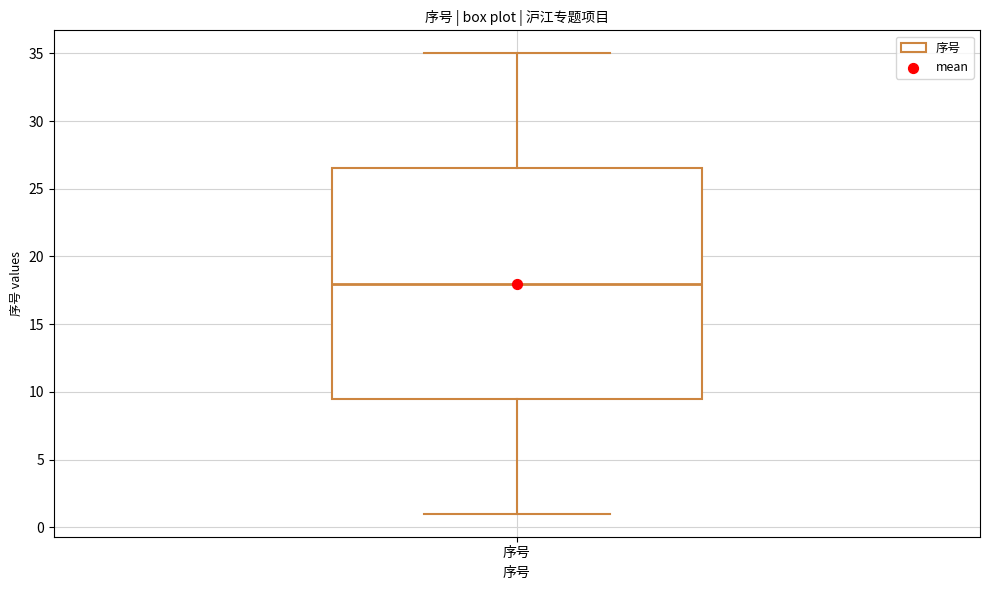

Where does the median line of the box for 序号 sit on the y-axis? The values are not printed on the chart, so give them approximately, as read against the axis.

18.0